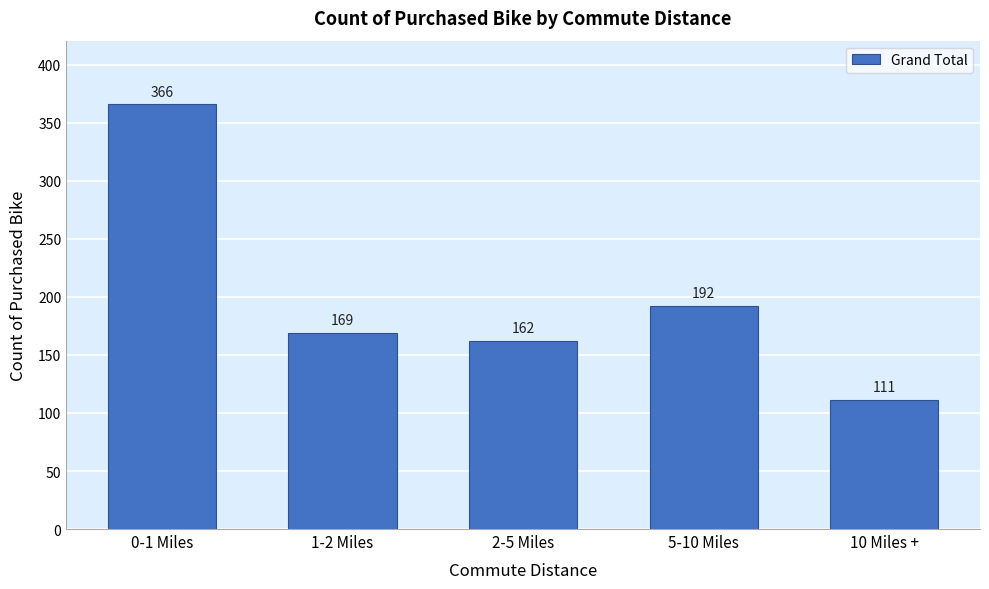

Reading left to right, what are all the values shown in this chart?

366	169	162	192	111